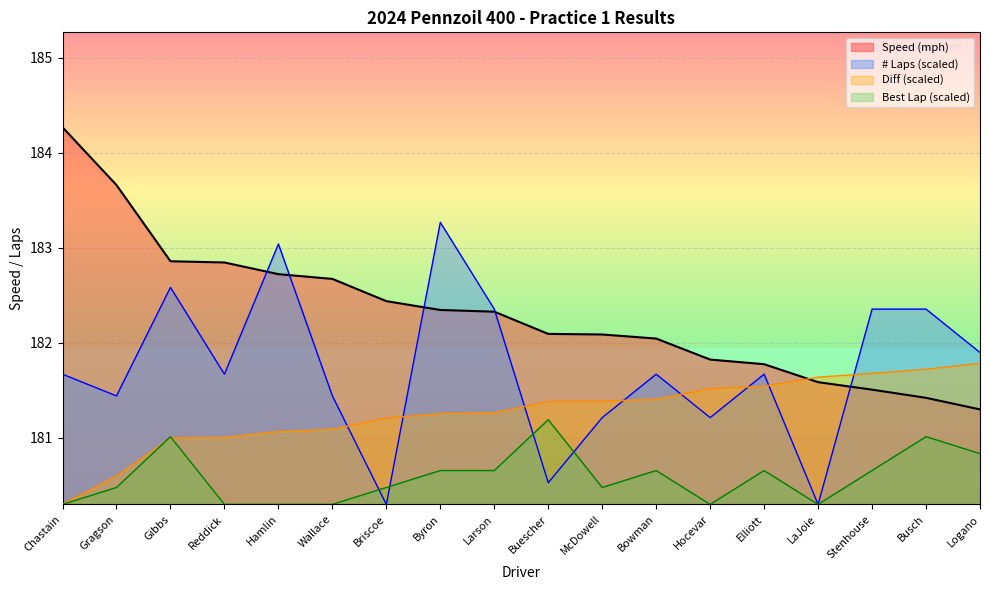

At which category is the sum across all series the highest?

Byron